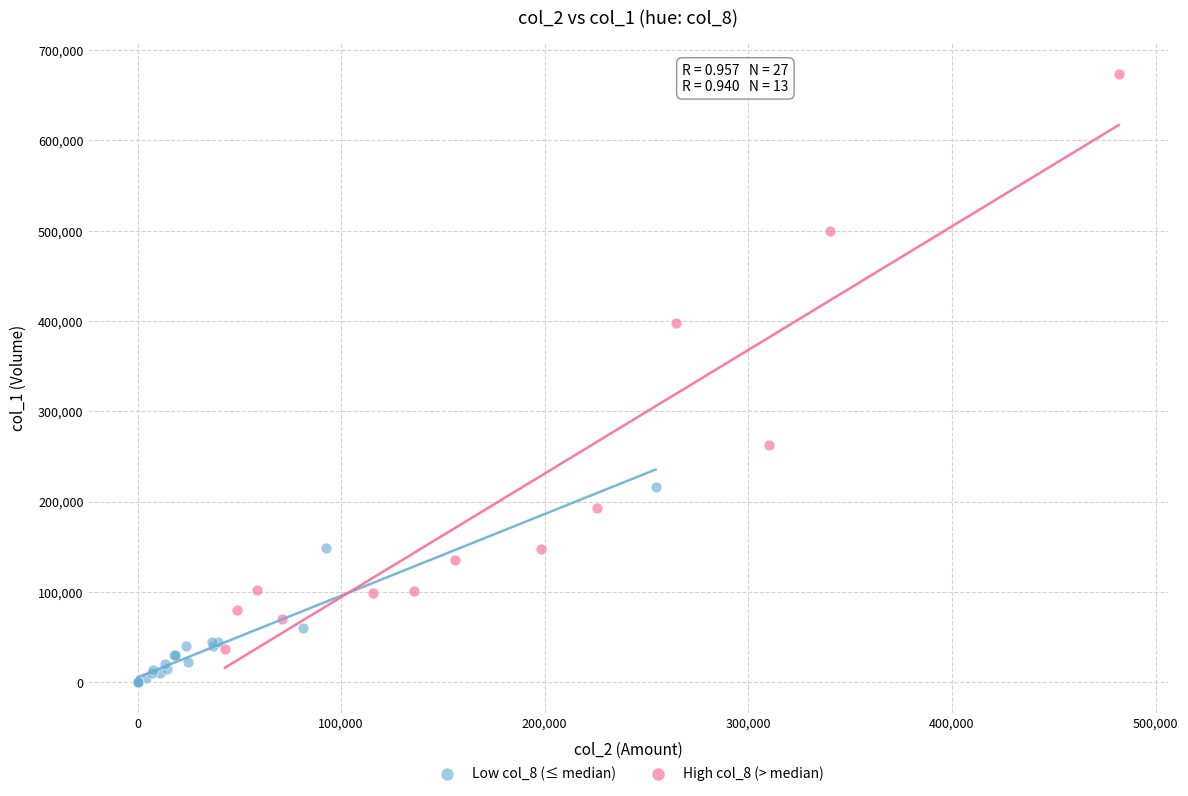

Which series reaches the minimum Y coordinate?

Low col_8 (≤ median)